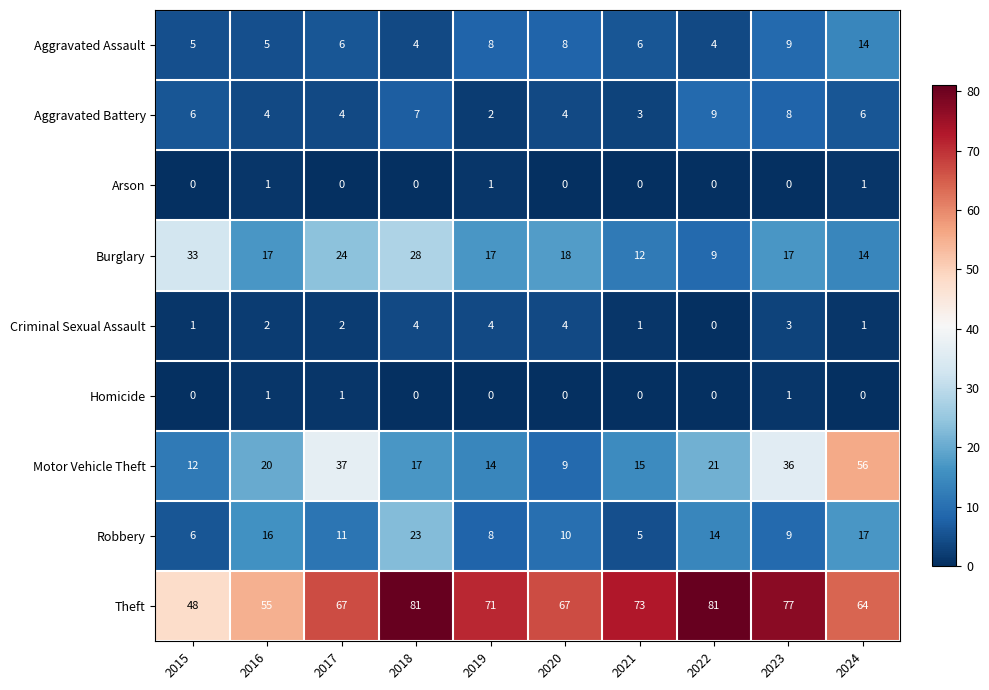

At how many categories does at least one series exceed 17?

10